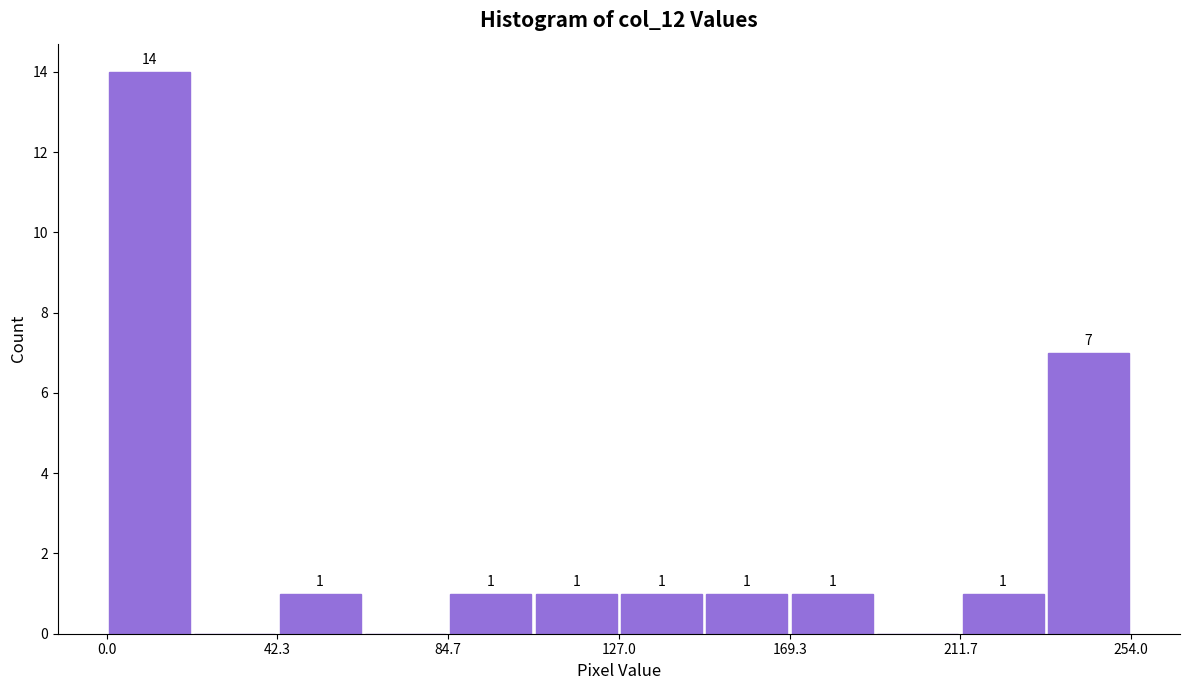

Which range on the x-axis has the tallest bar?

0 to 20